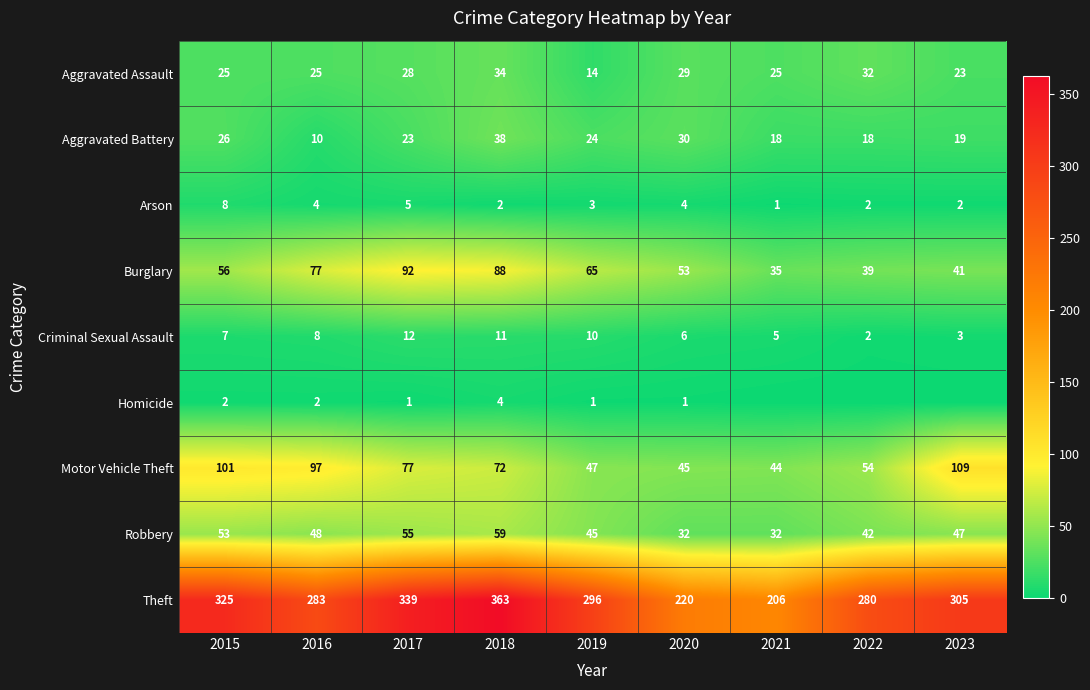

What is the maximum value for Burglary?

92